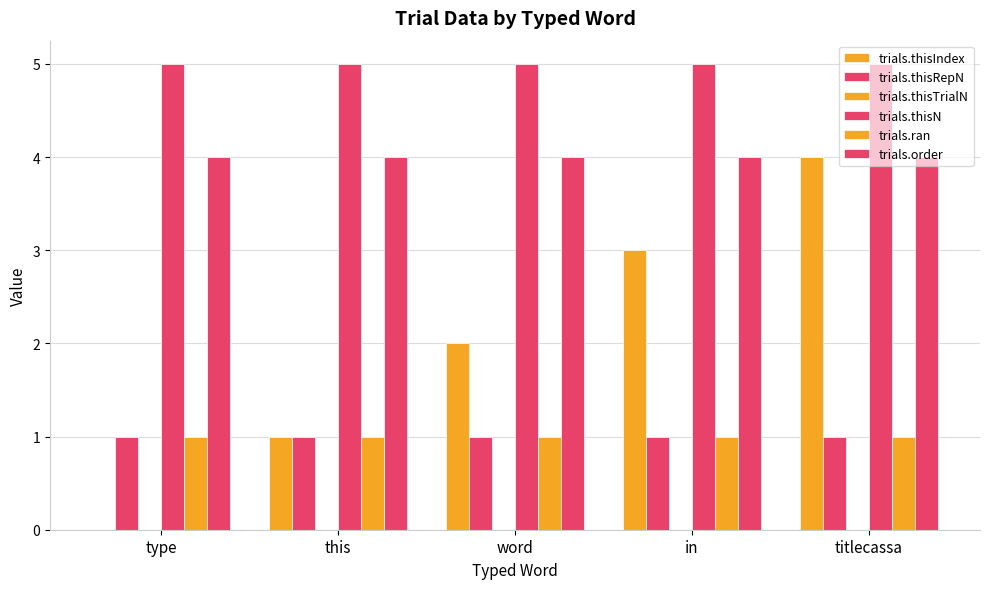

Between word and in, which series saw the biggest shift?

trials.thisIndex